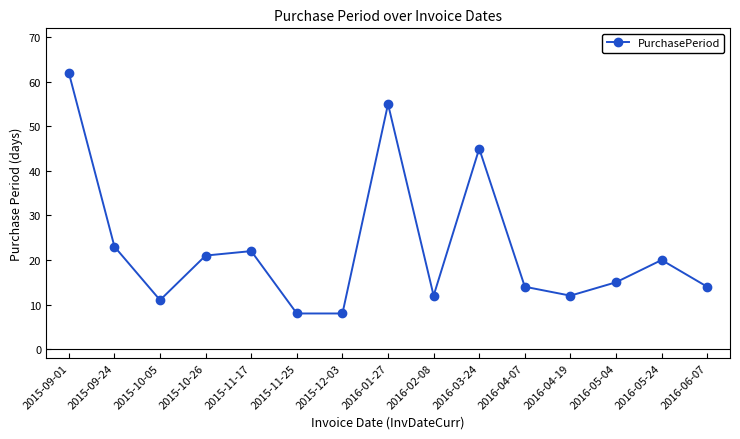

How many data points are less than 15?

7